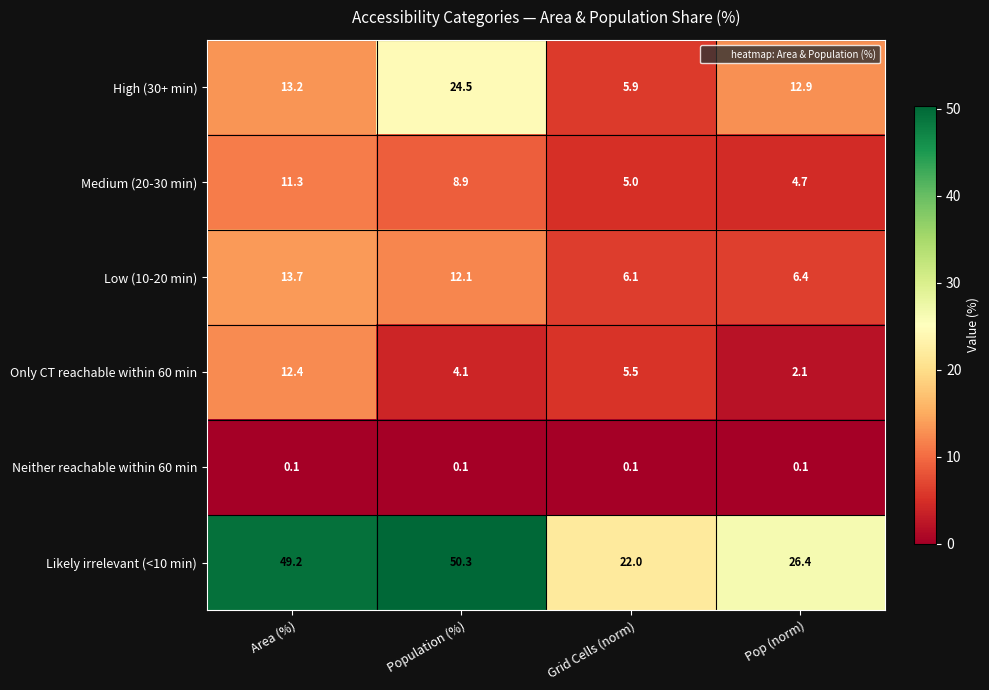

The Medium (20-30 min) series shows 11.3 at Area (%). True or false?

True